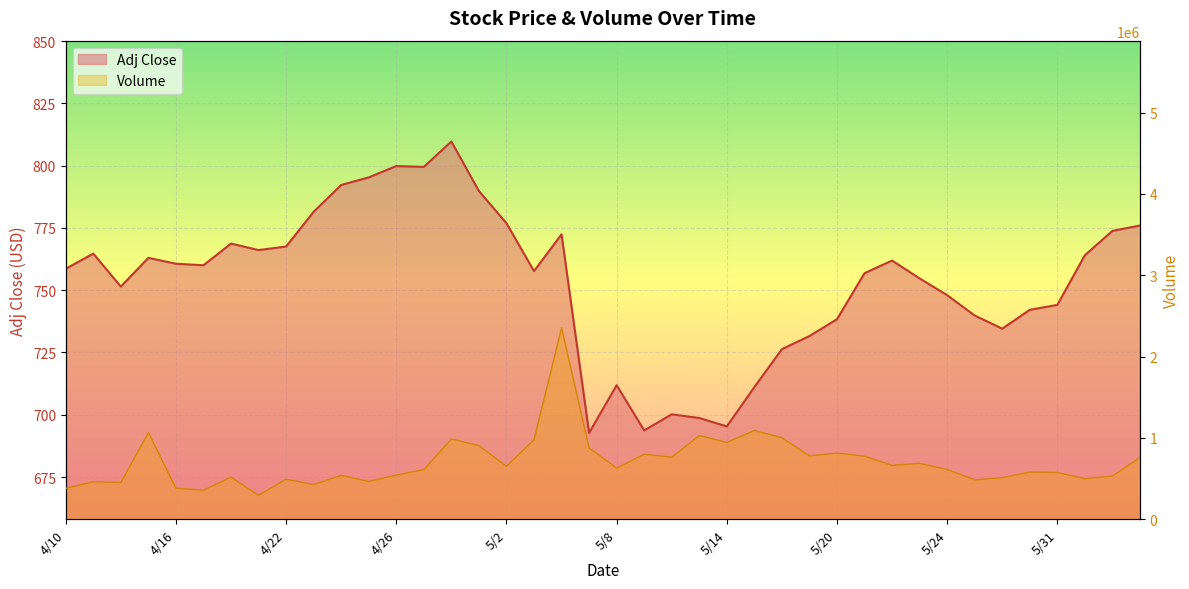

Reading right to left, extract all data points from this chart.

Adj Close: 6/5=776.0	6/4=773.8	6/3=764.0	5/31=744.1	5/30=742.1	5/29=734.6	5/28=739.9	5/24=748.0	5/23=754.7	5/22=761.9	5/21=756.8	5/20=738.4	5/17=731.6	5/16=726.3	5/15=711.1	5/14=695.3	5/13=698.7	5/10=700.2	5/9=693.7	5/8=711.9	5/7=692.7	5/6=772.4	5/3=757.7	5/2=776.9	5/1=789.8	4/30=809.7	4/29=799.5	4/26=799.8	4/25=795.3	4/24=792.2	4/23=781.5	4/22=767.5	4/19=766.1	4/18=768.7	4/17=760.0	4/16=760.6	4/15=763.0	4/12=751.5	4/11=764.7	4/10=758.6
Volume: 6/5=758751.0	6/4=531969.0	6/3=498341.0	5/31=574824.0	5/30=579921.0	5/29=510802.0	5/28=483705.0	5/24=611912.0	5/23=687534.0	5/22=662877.0	5/21=776021.0	5/20=812736.0	5/17=779483.0	5/16=1002852.0	5/15=1090619.0	5/14=943948.0	5/13=1029563.0	5/10=762548.0	5/9=799123.0	5/8=629300.0	5/7=876081.0	5/6=2353632.0	5/3=975447.0	5/2=651992.0	5/1=905355.0	4/30=987018.0	4/29=609057.0	4/26=543381.0	4/25=463778.0	4/24=539515.0	4/23=426689.0	4/22=491700.0	4/19=294572.0	4/18=516371.0	4/17=357242.0	4/16=381568.0	4/15=1066486.0	4/12=451659.0	4/11=461948.0	4/10=380435.0